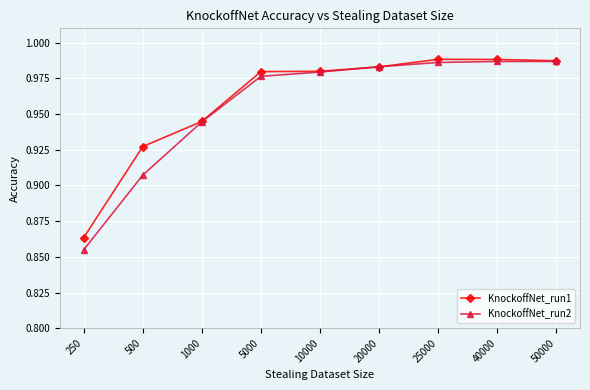

The KnockoffNet_run1 series shows 1.6 at 500. True or false?

False